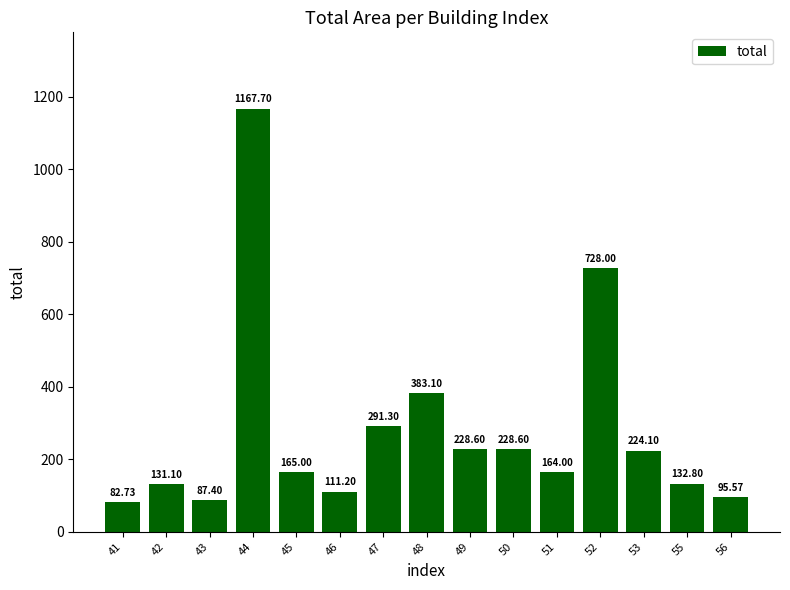

What is the difference between the maximum and second lowest values?

1080.3